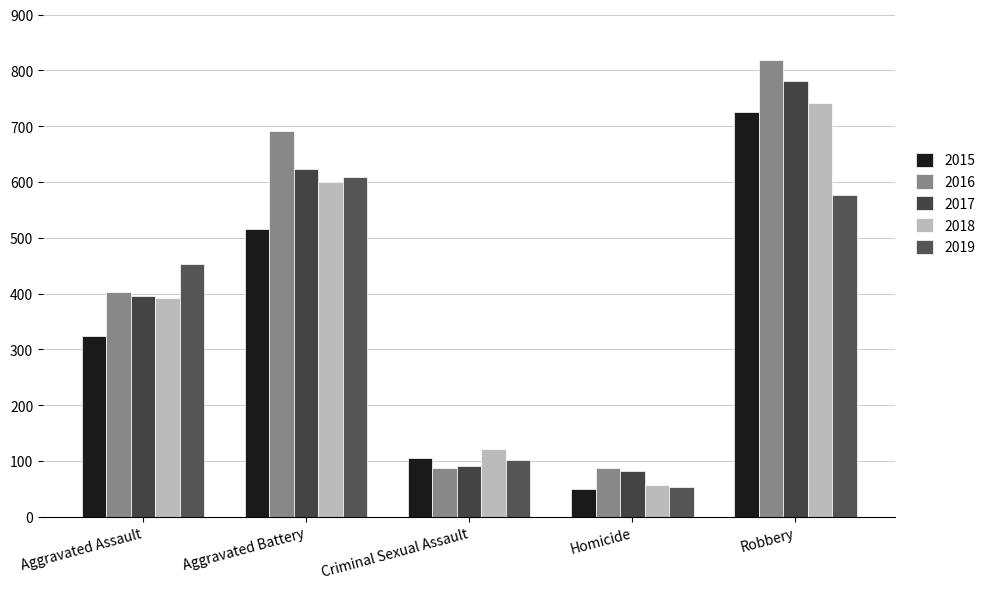

True or false: 2015 has a value of 726 at Robbery.

True